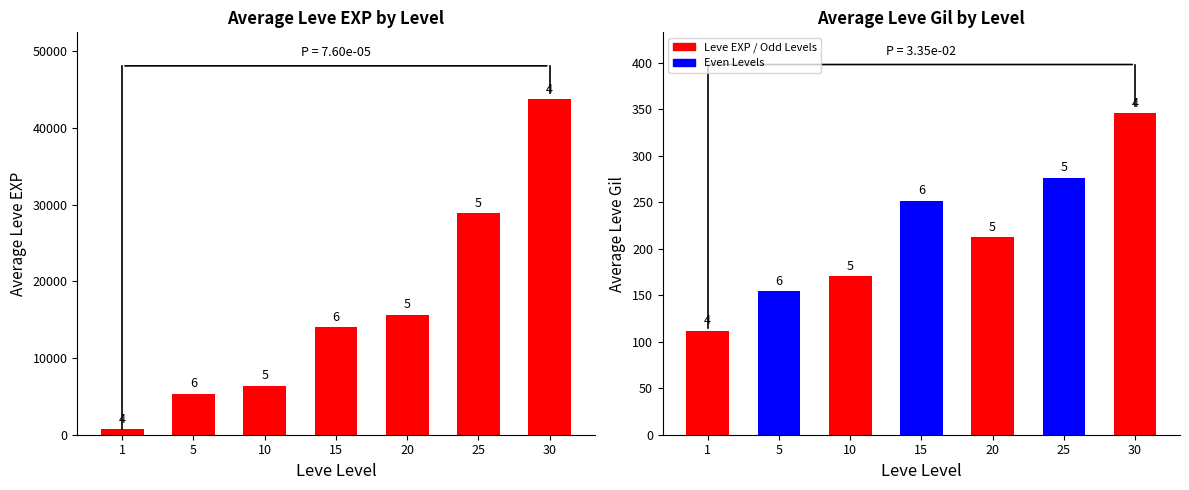

At how many categories does at least one series exceed 23934?

2